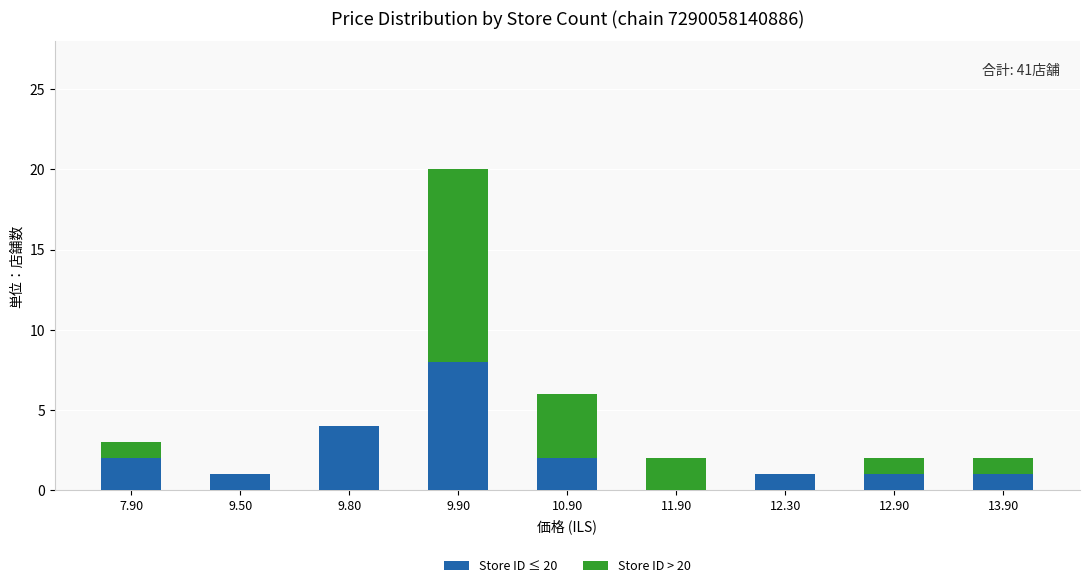

What is the maximum value for Store ID ≤ 20?

8